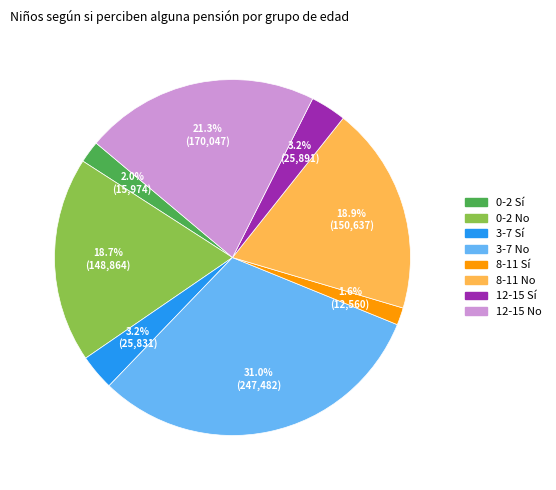

To the nearest percent, what is the average slice percentage?

12%